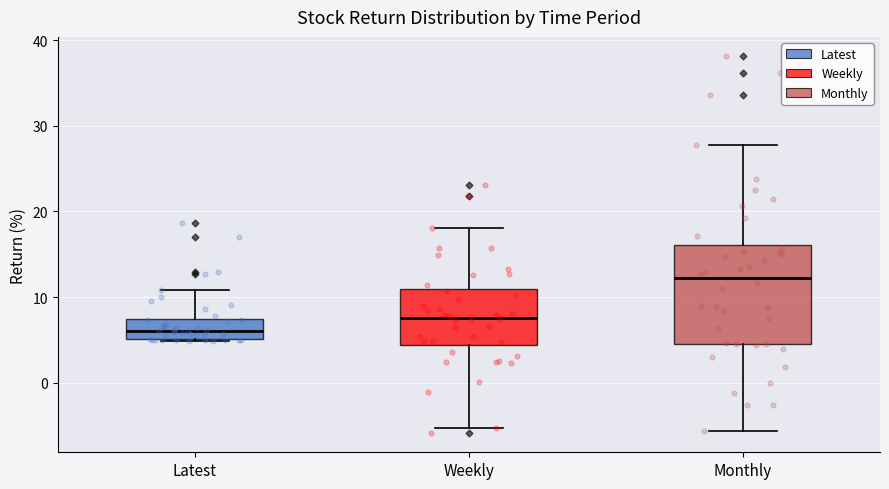

Reading left to right, read every box against the y-axis: the position of its median line, the range the box covers, and the ends of its whiskers. The values are not printed on the chart, so give them approximately, as read against the axis.

Latest: median 6, box 5 to 7, whiskers 5 to 11
Weekly: median 8, box 4 to 11, whiskers -5 to 18
Monthly: median 12, box 5 to 16, whiskers -6 to 28